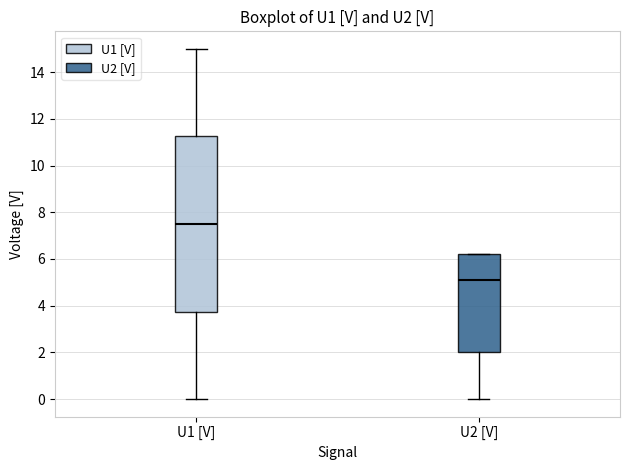

Where does the upper whisker of the box for U1 [V] end on the y-axis? The values are not printed on the chart, so give them approximately, as read against the axis.

15.0